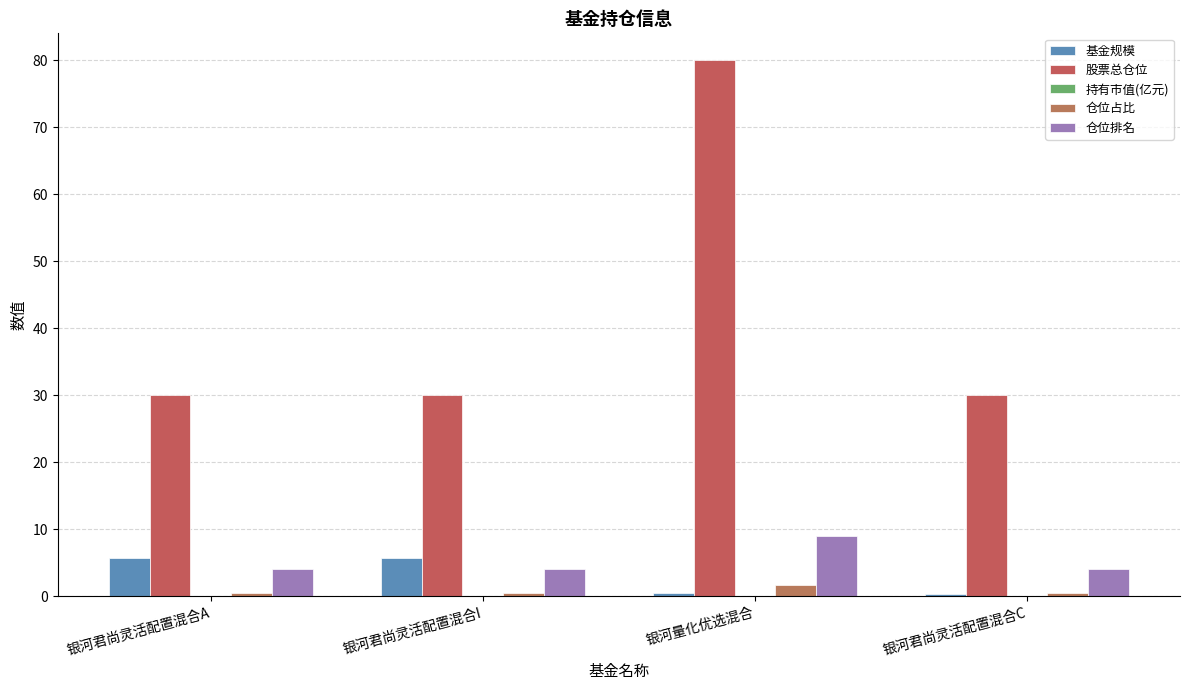

Which category has the lowest value in the 仓位占比 series?

银河君尚灵活配置混合A